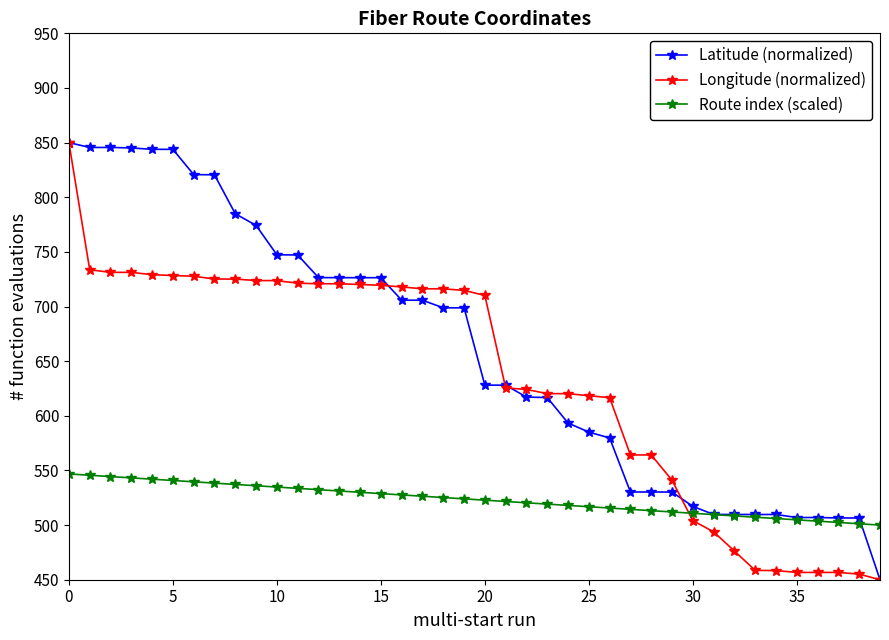

True or false: Longitude (normalized) and Route index (scaled) cross at least once.

True